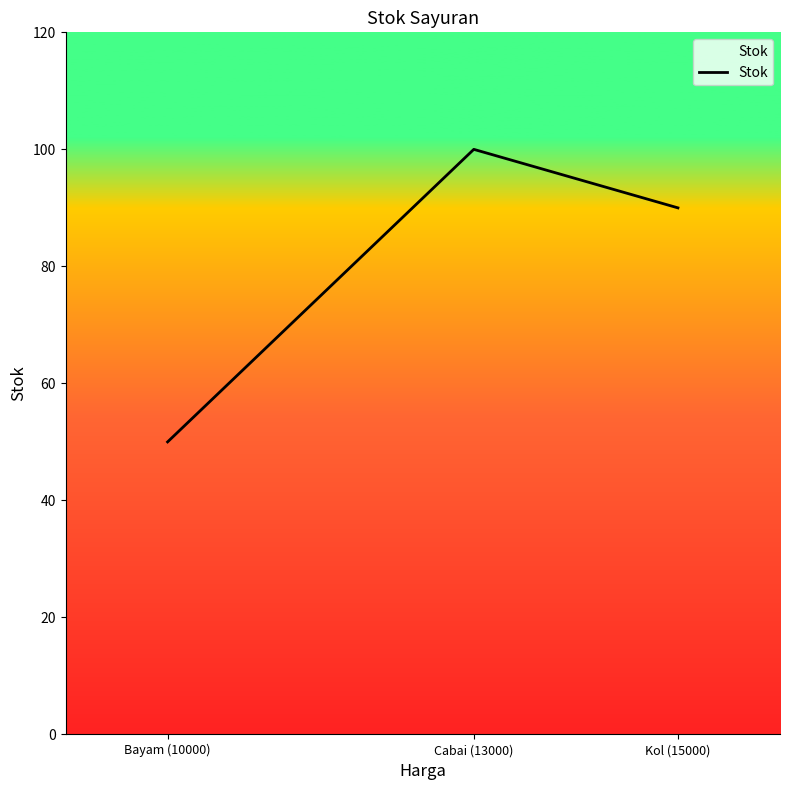

Reading right to left, what are all the values shown in this chart?

Kol (15000)=90	Cabai (13000)=100	Bayam (10000)=50